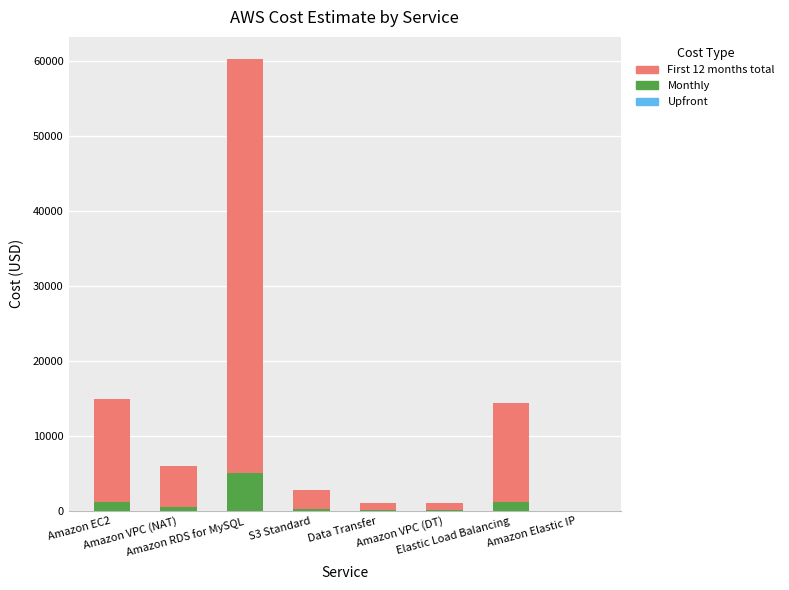

Are the bars grouped side by side (vs. stacked)?

No